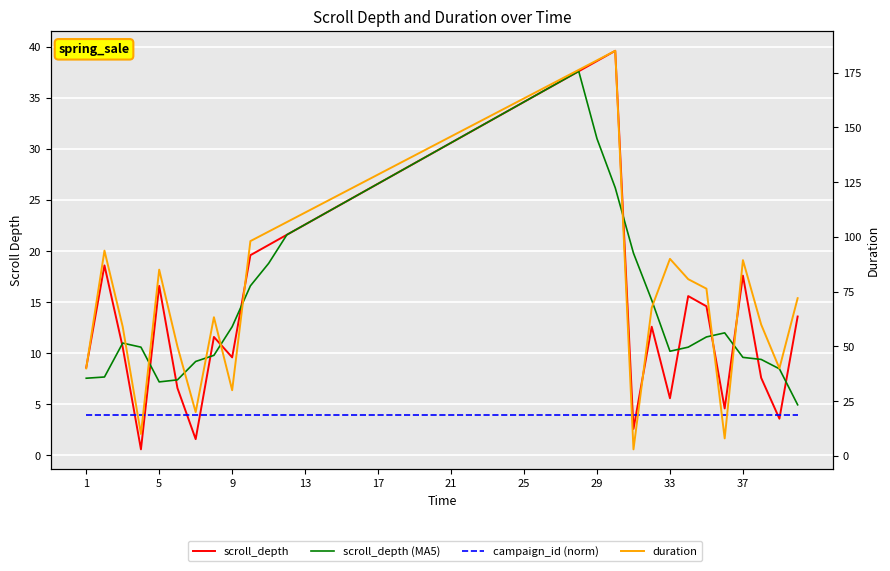

Reading left to right, extract all data points from this chart.

scroll_depth: 8.6	18.6	10.6	0.6	16.6	6.6	1.6	11.6	9.6	19.6	20.6	21.6	22.6	23.6	24.6	25.6	26.6	27.6	28.6	29.6	30.6	31.6	32.6	33.6	34.6	35.6	36.6	37.6	38.6	39.6	2.6	12.6	5.6	15.6	14.6	4.6	17.6	7.6	3.6	13.6
campaign_id (norm): 4.0	4.0	4.0	4.0	4.0	4.0	4.0	4.0	4.0	4.0	4.0	4.0	4.0	4.0	4.0	4.0	4.0	4.0	4.0	4.0	4.0	4.0	4.0	4.0	4.0	4.0	4.0	4.0	4.0	4.0	4.0	4.0	4.0	4.0	4.0	4.0	4.0	4.0	4.0	4.0
scroll_depth (MA5): 7.6	7.7	11.0	10.6	7.2	7.4	9.2	9.8	12.6	16.6	18.8	21.6	22.6	23.6	24.6	25.6	26.6	27.6	28.6	29.6	30.6	31.6	32.6	33.6	34.6	35.6	36.6	37.6	31.0	26.2	19.8	15.2	10.2	10.6	11.6	12.0	9.6	9.4	8.5	5.0
duration: 40.0	93.8	59.0	10.0	85.1	50.0	20.0	63.3	30.0	98.1	102.5	106.8	111.1	115.5	119.8	124.2	128.5	132.9	137.2	141.6	145.9	150.3	154.6	158.9	163.3	167.6	172.0	176.3	180.7	185.0	3.0	67.7	90.0	80.7	76.4	8.0	89.4	60.0	40.0	72.0